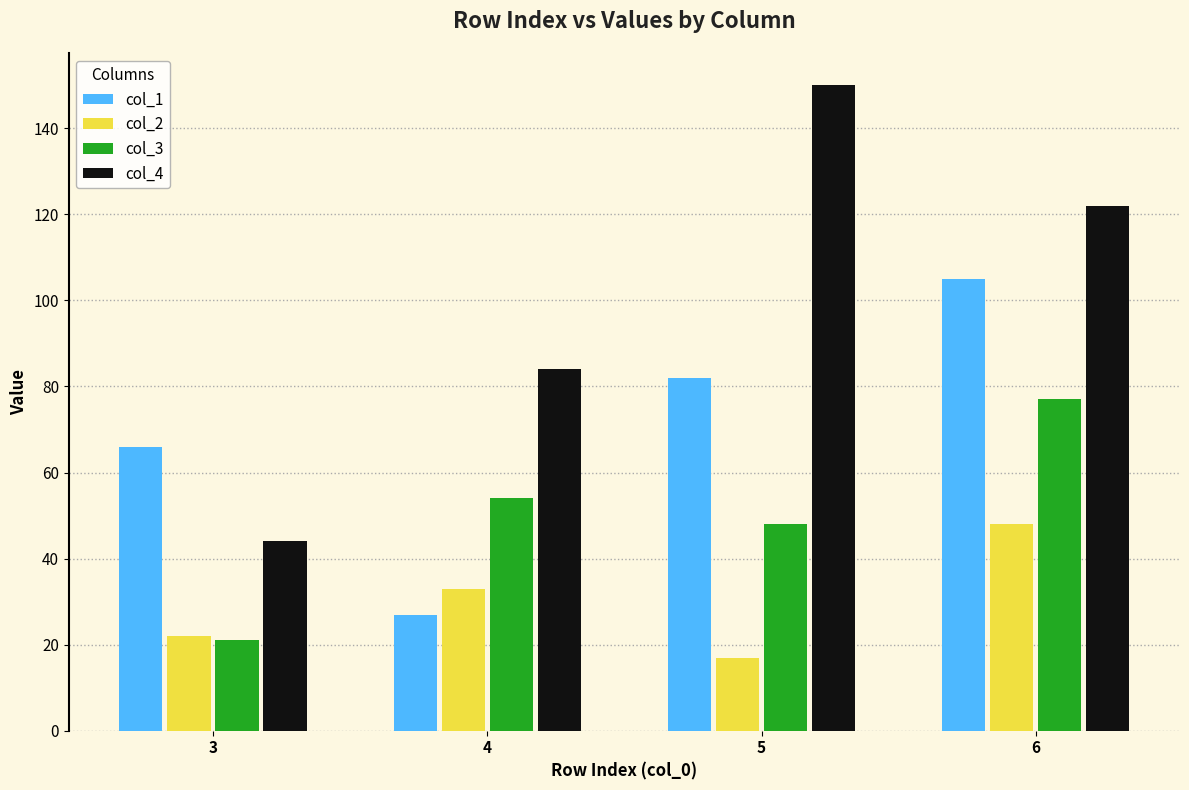

Reading left to right, extract all data points from this chart.

col_1: 66	27	82	105
col_2: 22	33	17	48
col_3: 21	54	48	77
col_4: 44	84	150	122